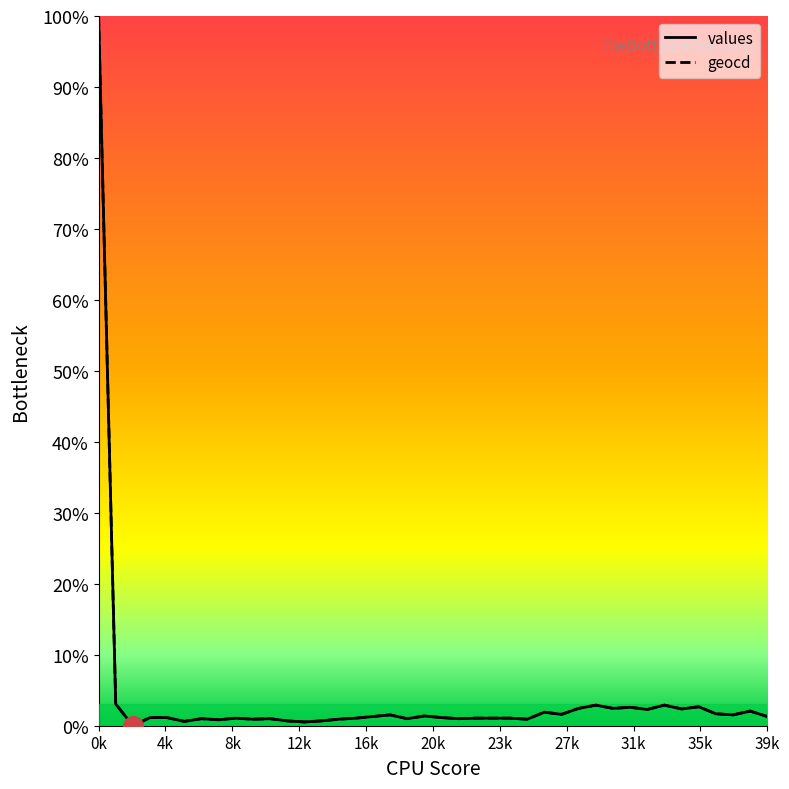

List the series in order of their peak value, highest first.

values, geocd